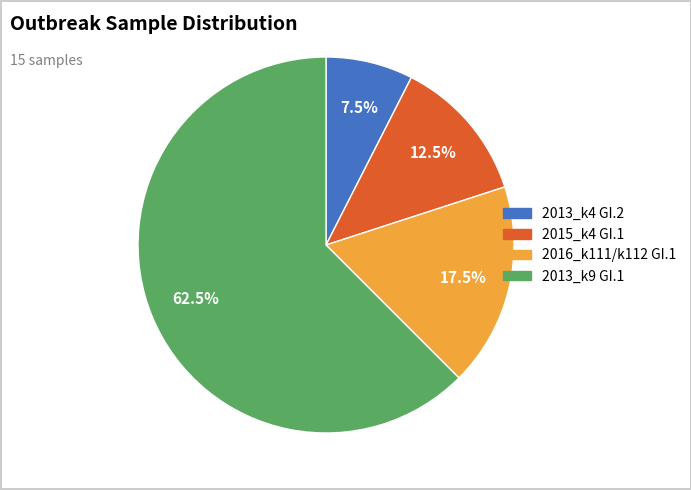

Which category accounts for the majority?

2013_k9 GI.1